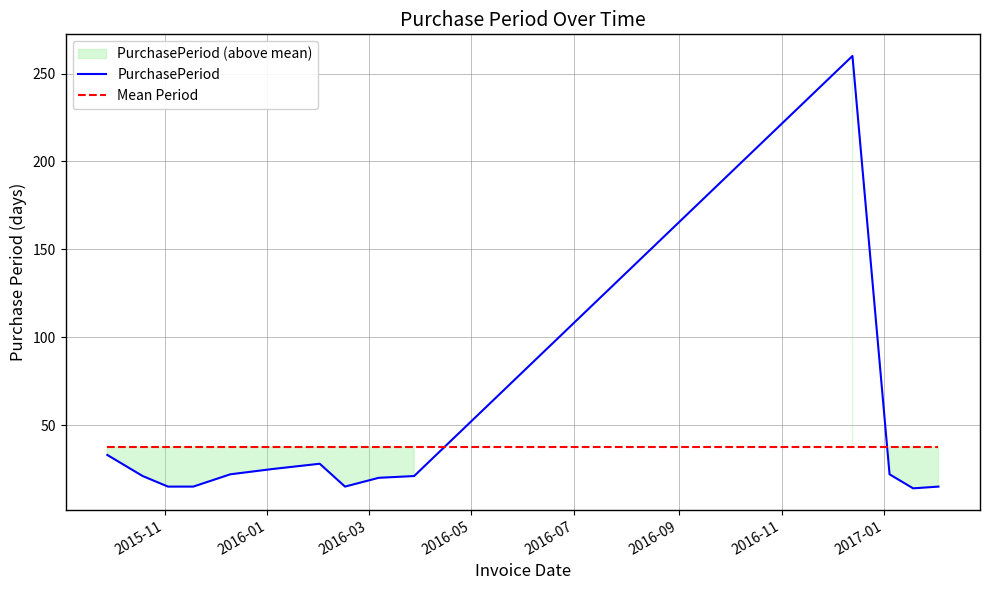

Which series ends up on top after the final intersection of PurchasePeriod and Mean Period?

Mean Period